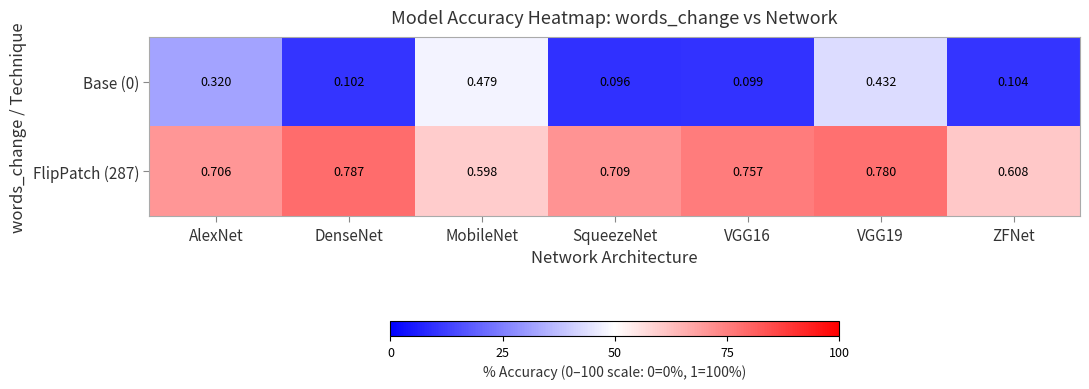

At which label is Base (0) closest to 0?

SqueezeNet